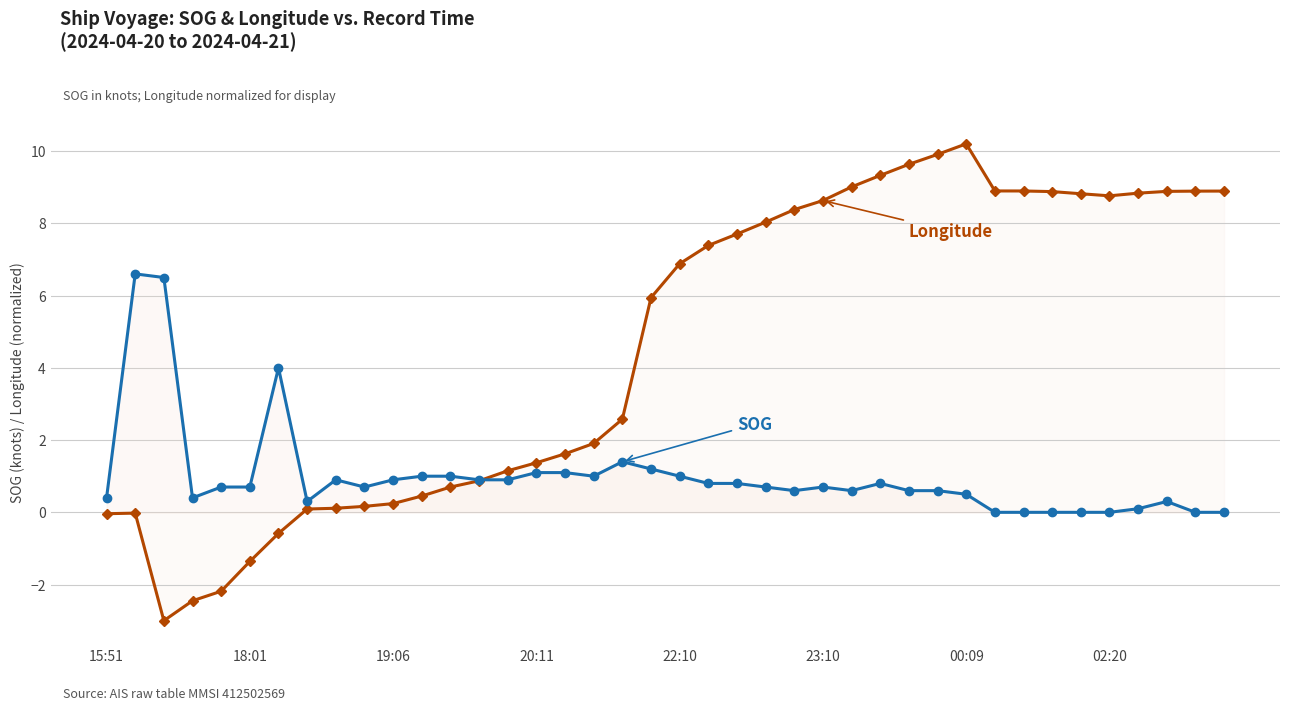

At which category does the chart reach its peak across all series?

00:09